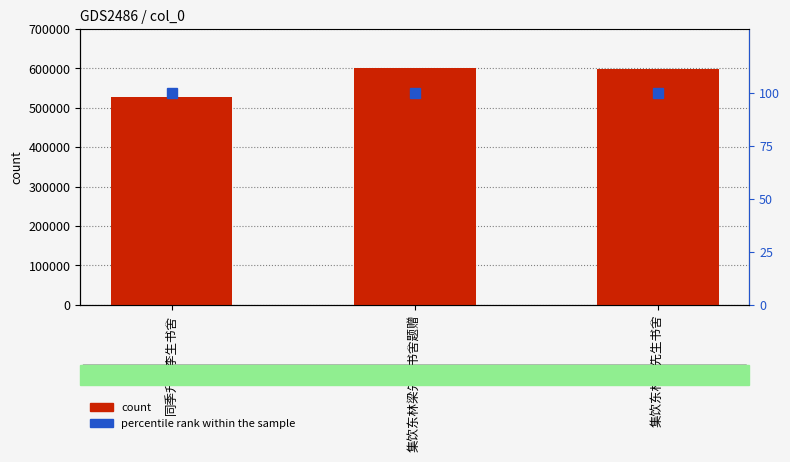

Rank the series by their maximum value, from lowest to highest.

percentile rank within the sample, count